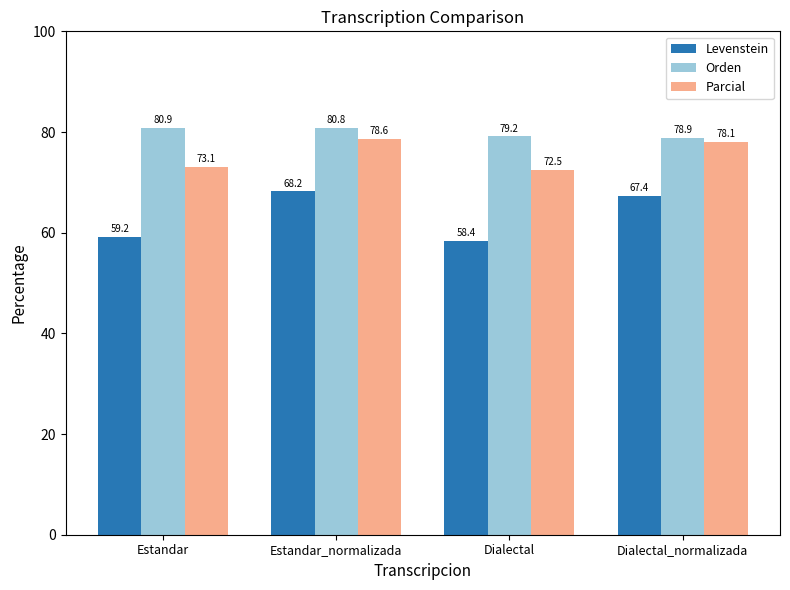

What is the total value across all series at Dialectal_normalizada?

224.3